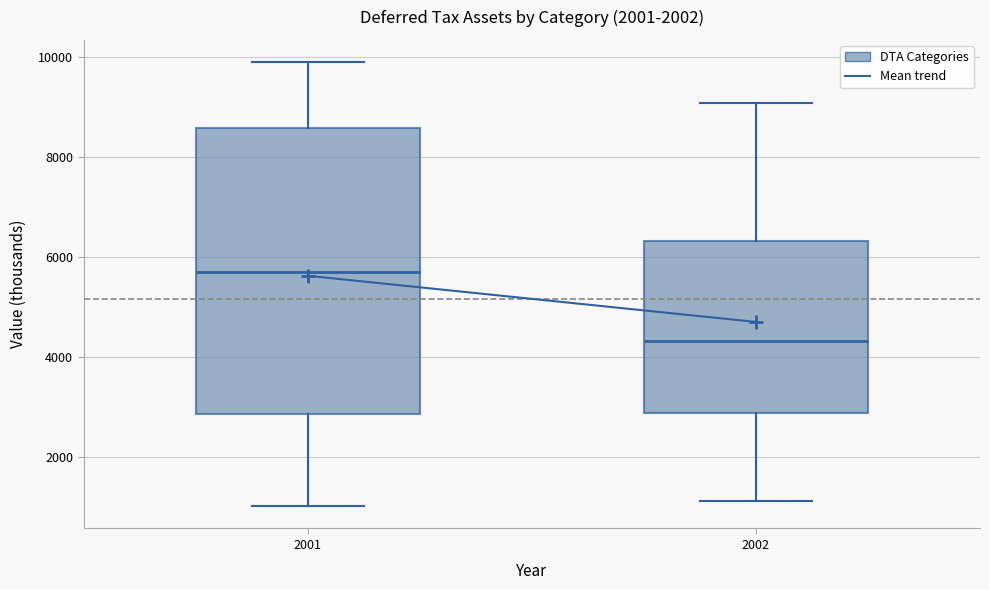

Comparing the boxes themselves (not the whiskers), which one is the tallest?

2001